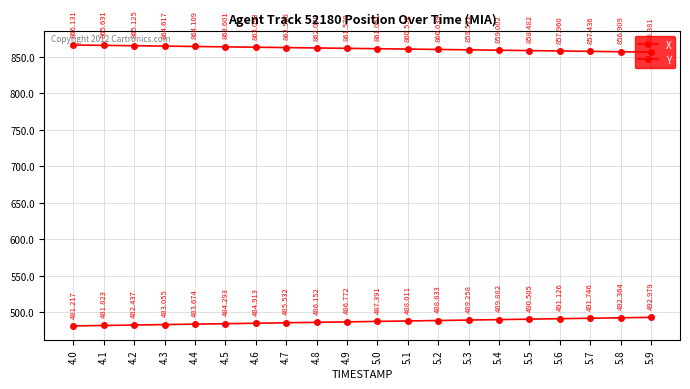

What is the average value of the X series?

861.3